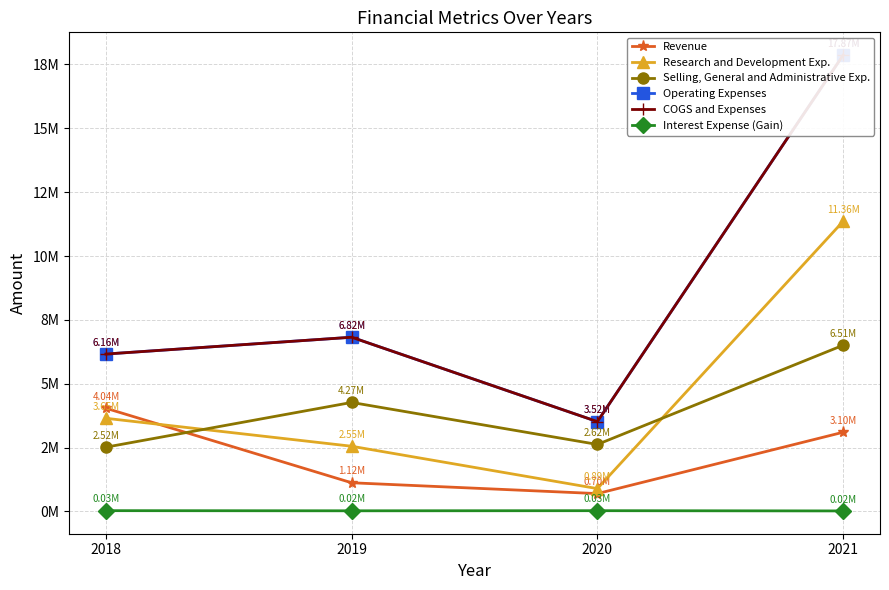

How many interior local valleys does the Research and Development Exp. series have?

1